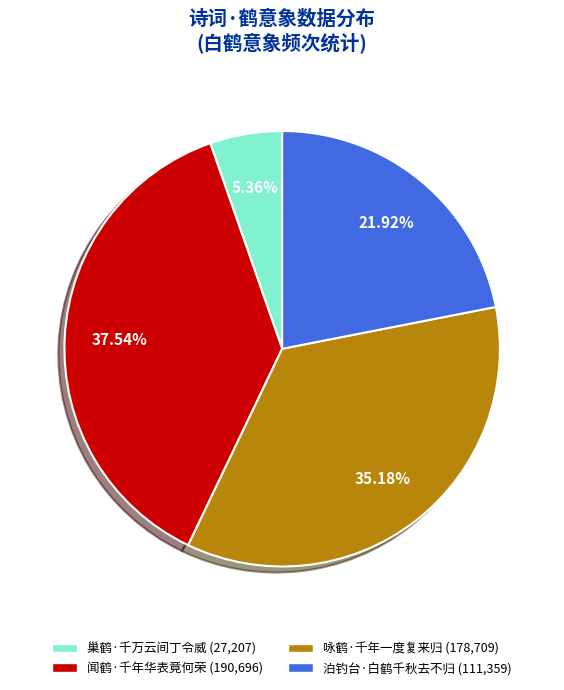

How many slices are in this pie chart?

4